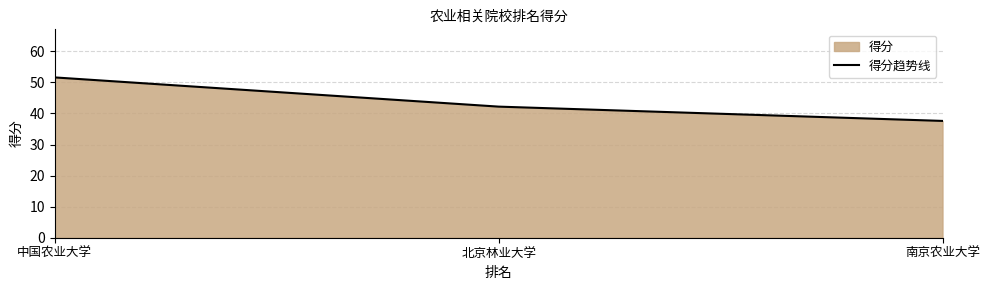

Where does the data first go above 42?

中国农业大学